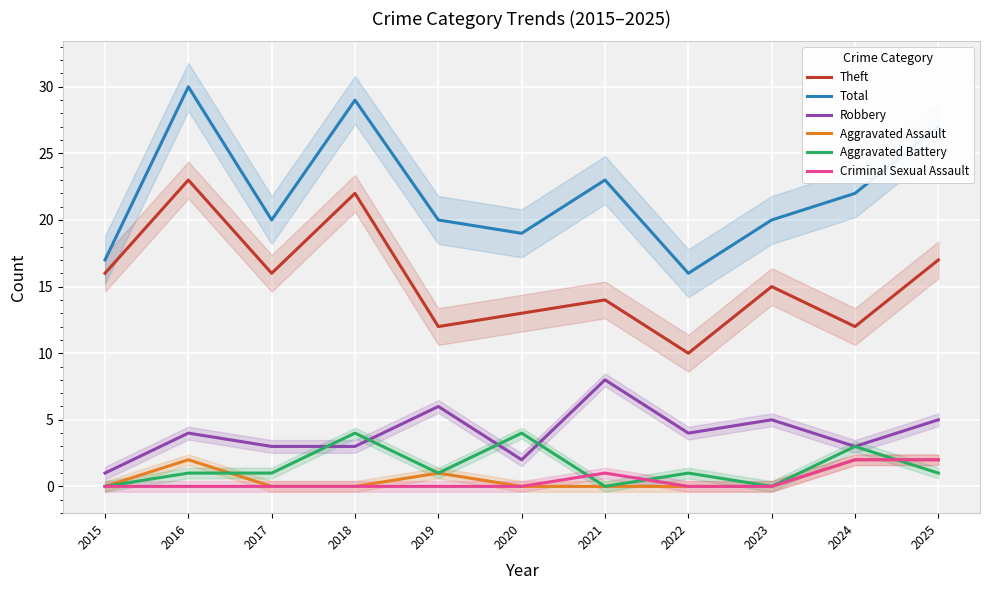

What is the highest value of the Robbery series?

8